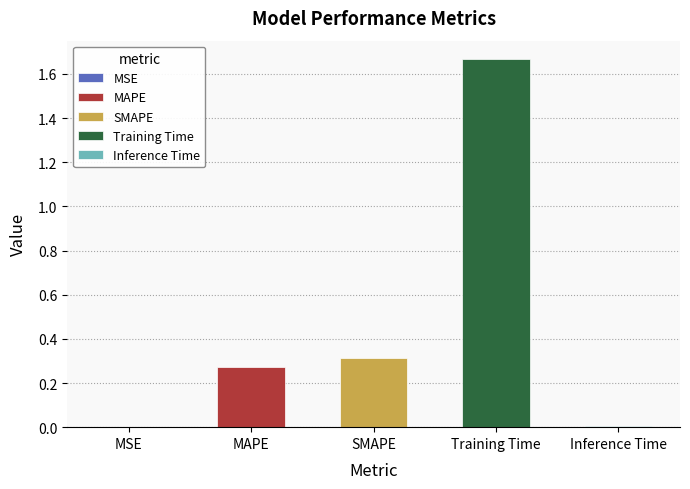

Reading left to right, what are all the values shown in this chart?

0.0	0.3	0.3	1.7	0.0